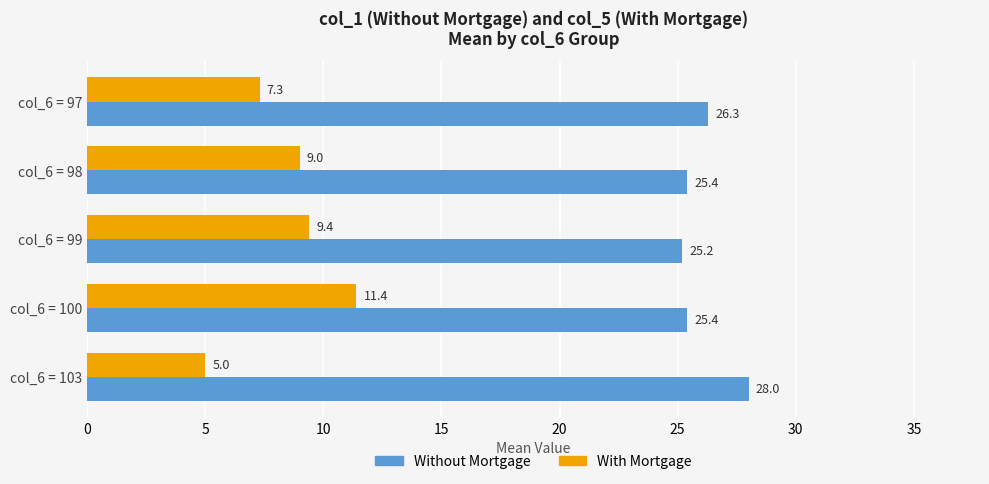

Which series has the largest total across all categories?

Without Mortgage